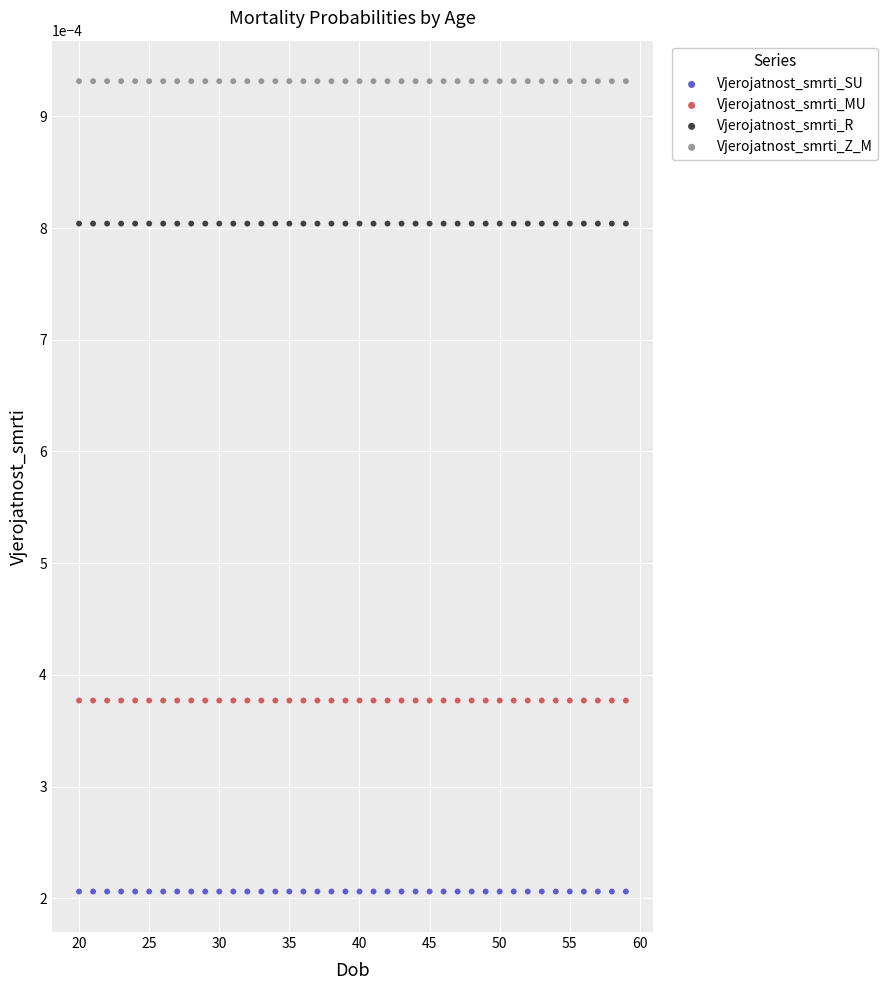

Which series reaches the maximum Y coordinate?

Vjerojatnost_smrti_Z_M